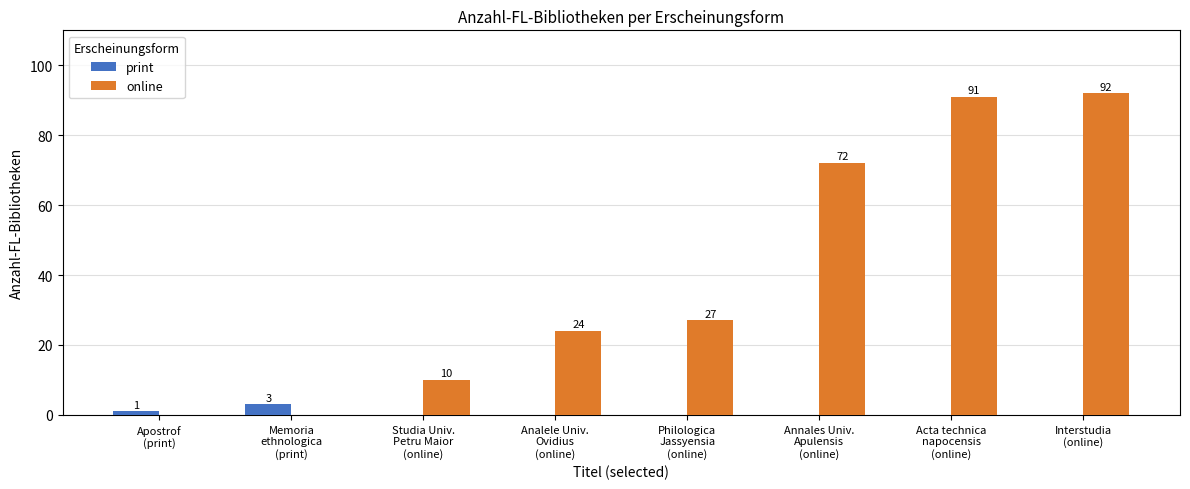

What is the spread (max minus min) of values at Philologica
Jassyensia
(online)?

27